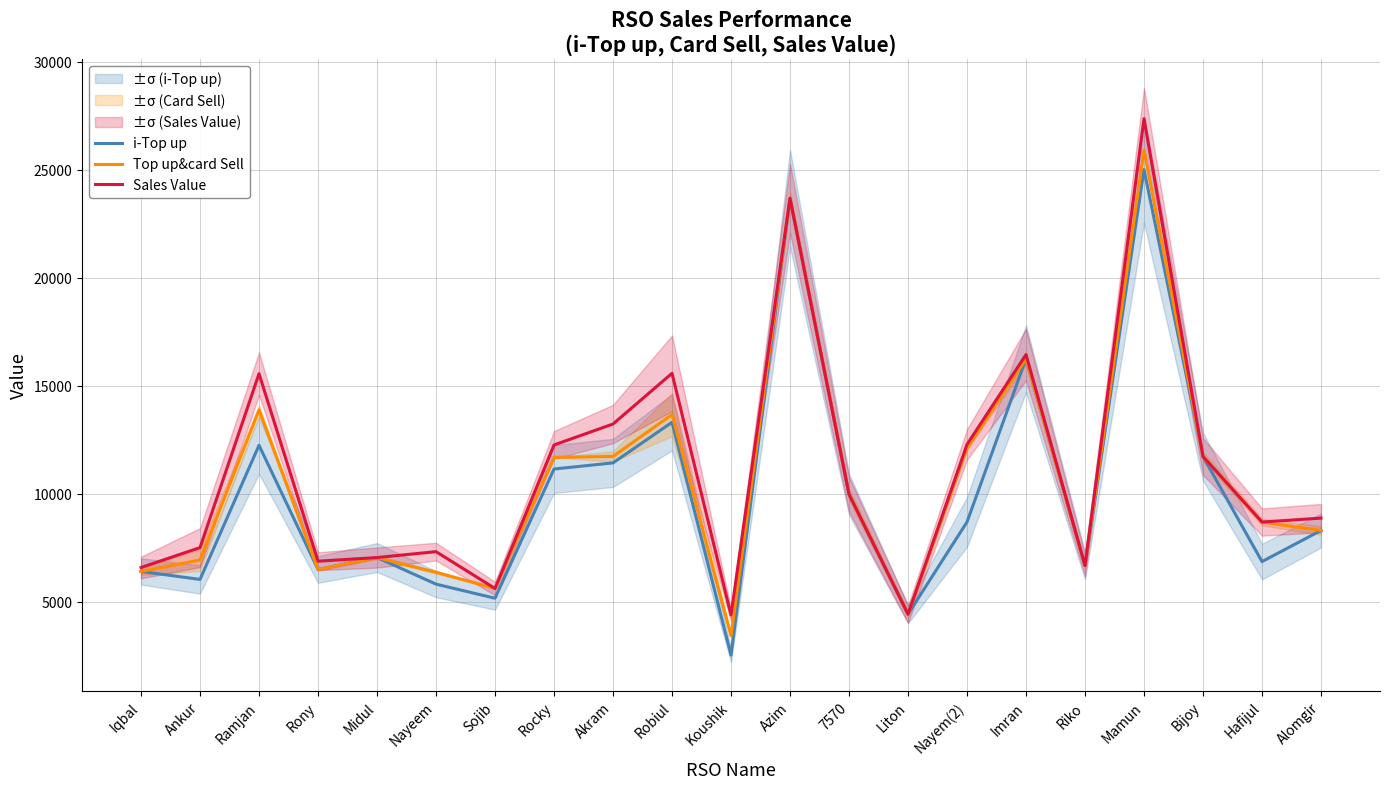

At which label is Top up&card Sell closest to 14664?

Ramjan